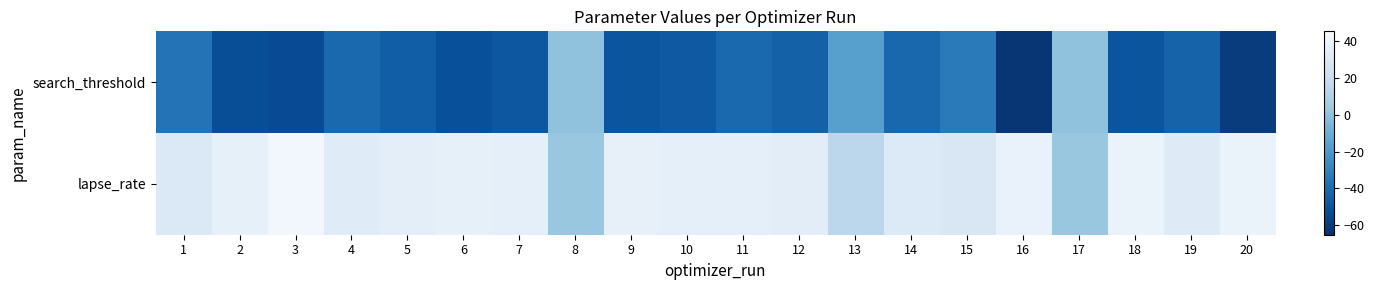

Which label corresponds to the smallest value in the chart?

16